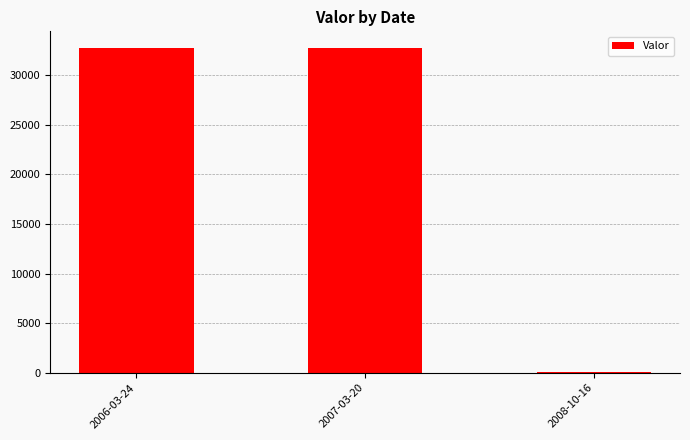

What value does the data have at 2008-10-16, to the nearest 50?

50